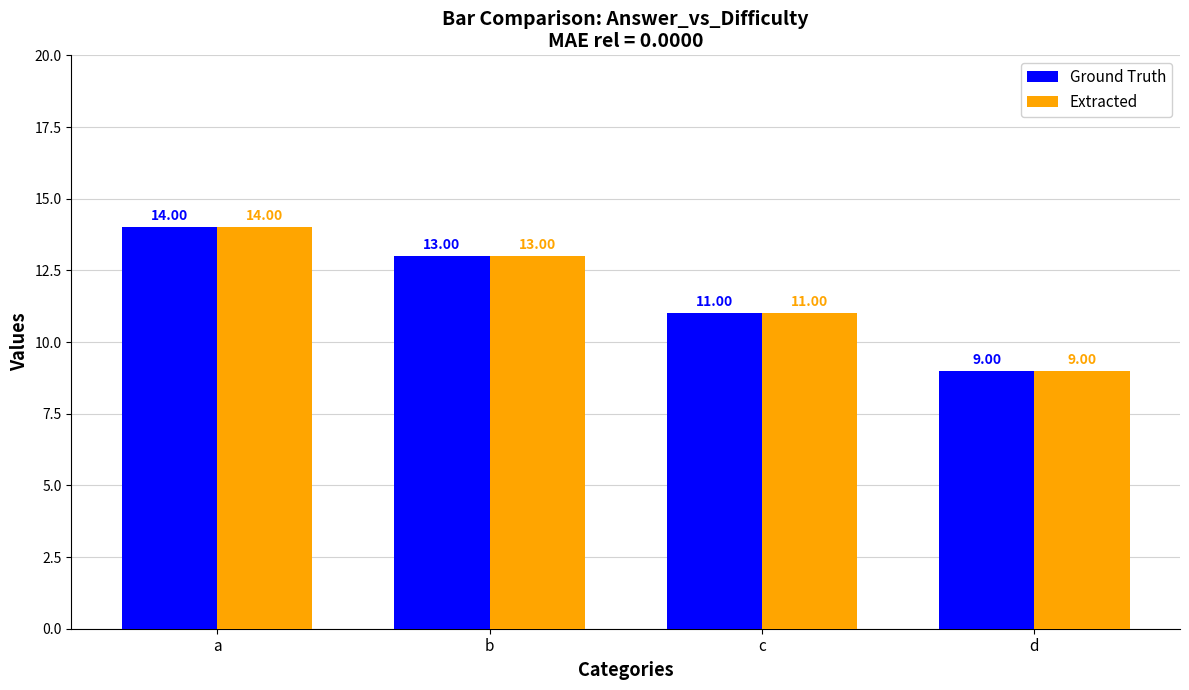

Reading left to right, transcribe all the data shown in this chart.

Ground Truth: 14	13	11	9
Extracted: 14	13	11	9